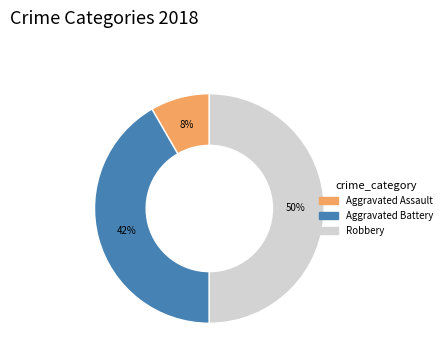

True or false: Aggravated Assault accounts for 8% of the total.

True